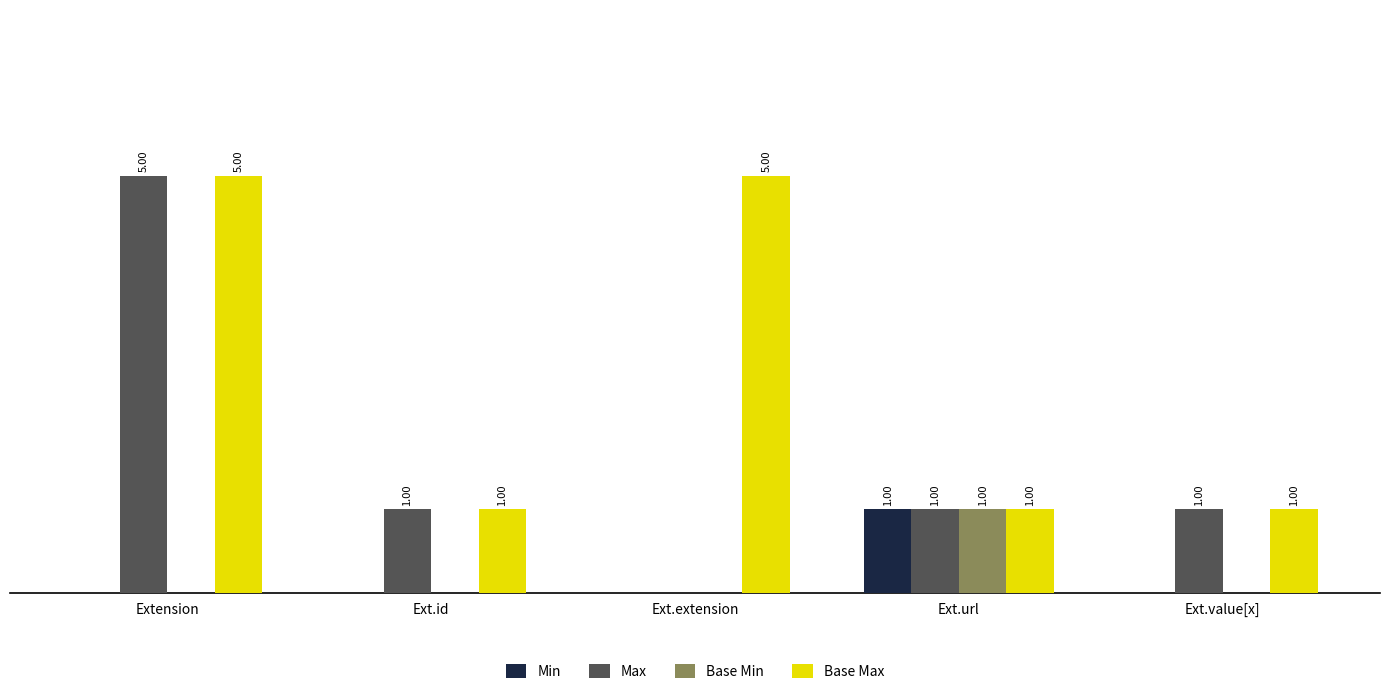

Which series changed the most between Ext.extension and Ext.value[x]?

Base Max